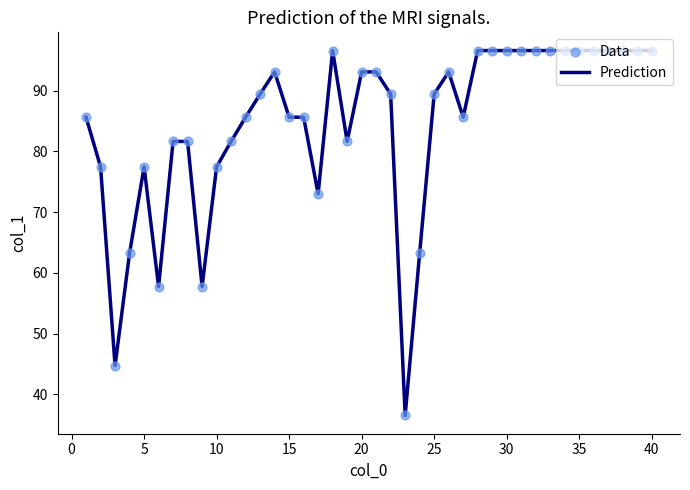

What is the greatest value displayed?

96.6